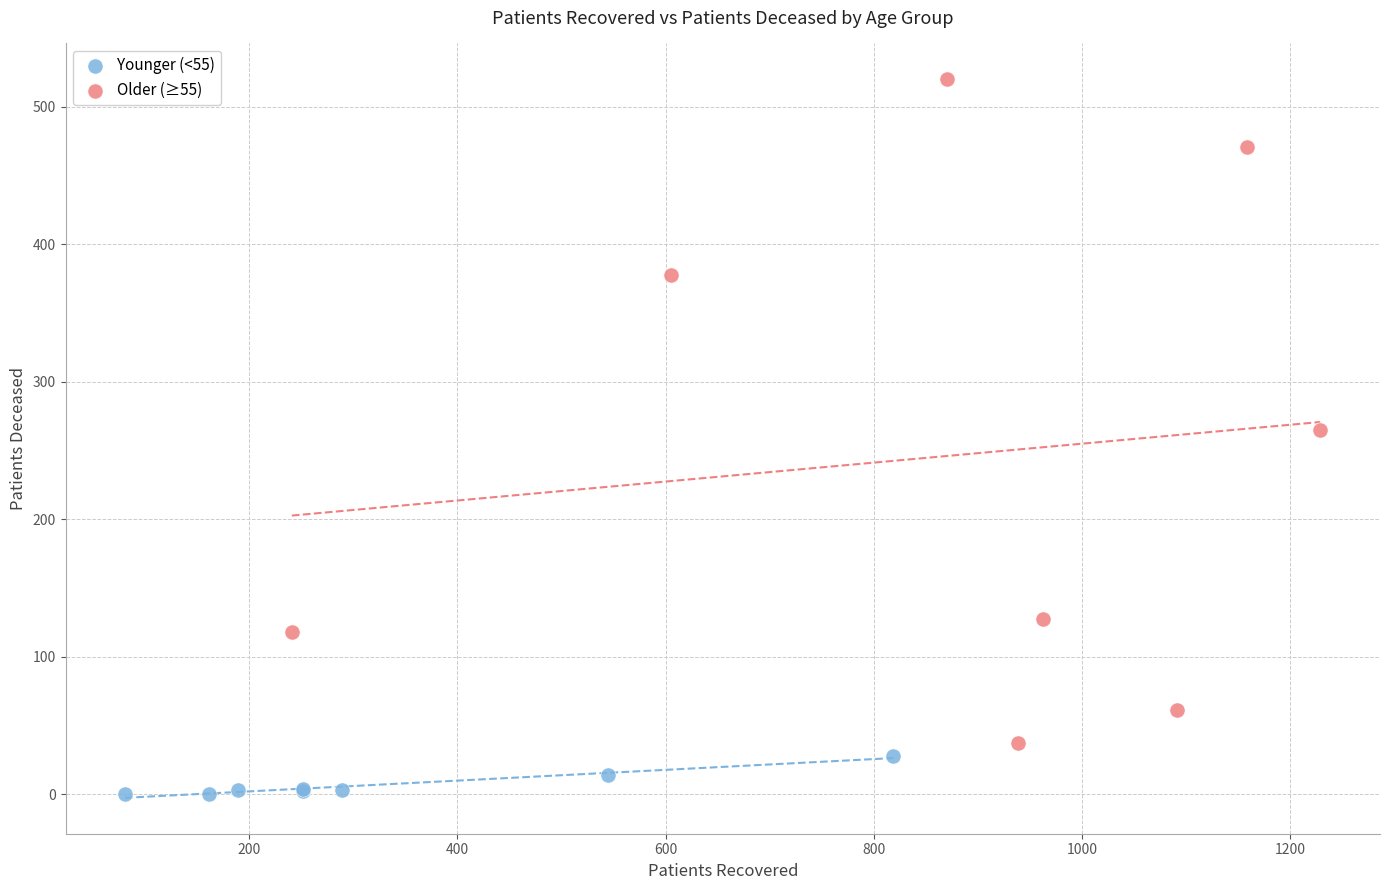

What are all the series names shown in the legend?

Younger (<55), Older (≥55)